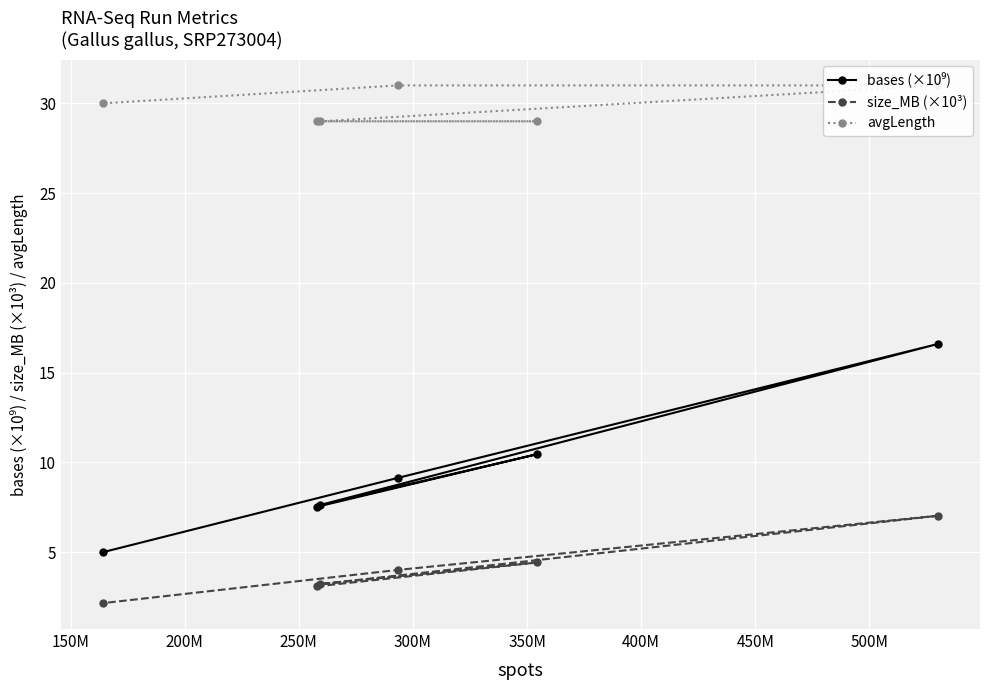

How many lines are shown in the chart?

3